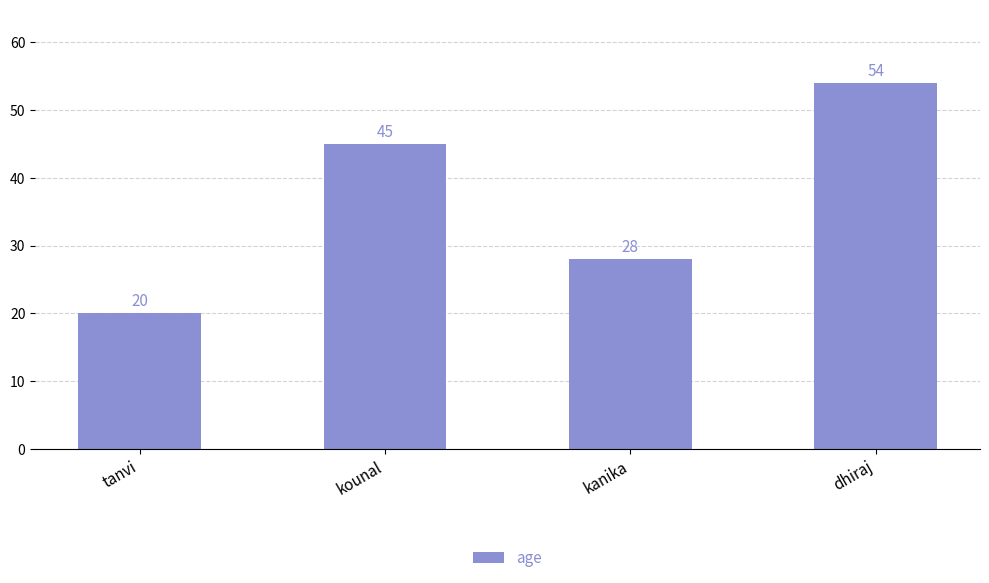

What value does the data have at kounal?

45